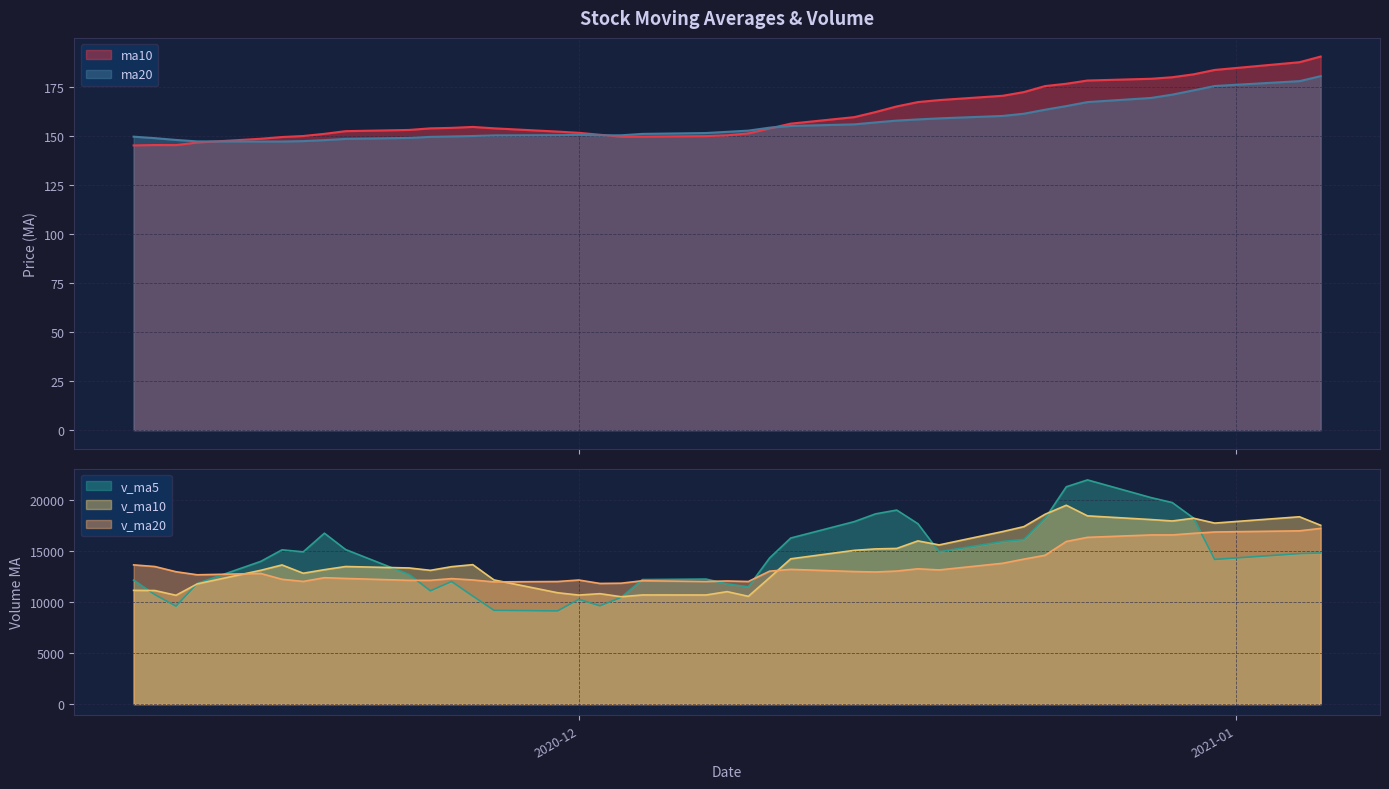

True or false: ma10 and v_ma20 cross at least once.

False